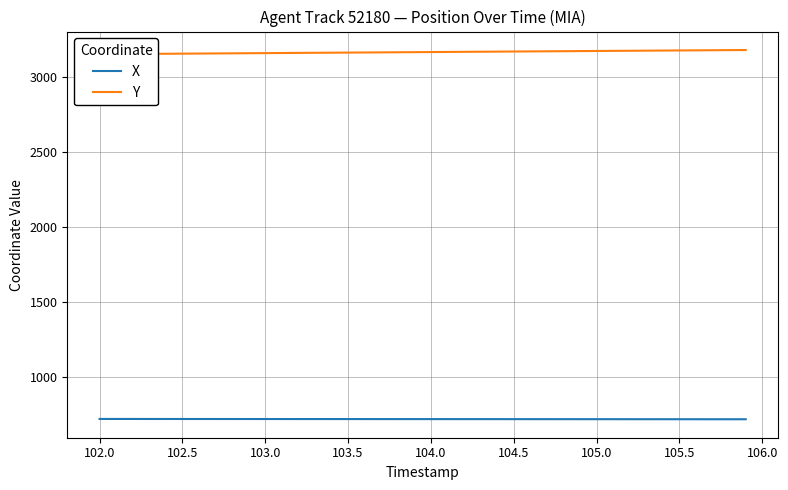

The value of X at 105.5 is 718.8. True or false?

True